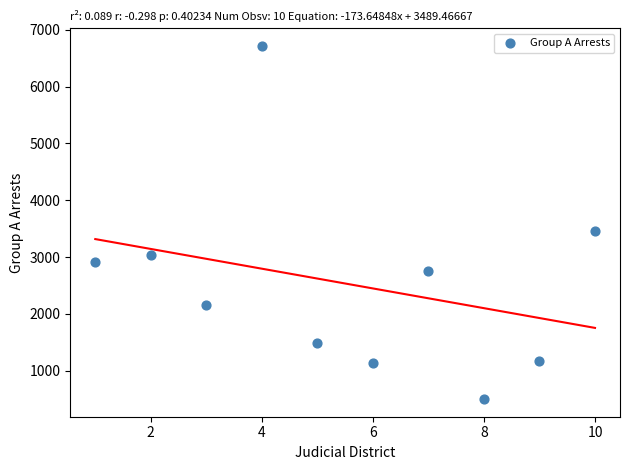

What Y value in the scatter plot is closest to 3607?

3465